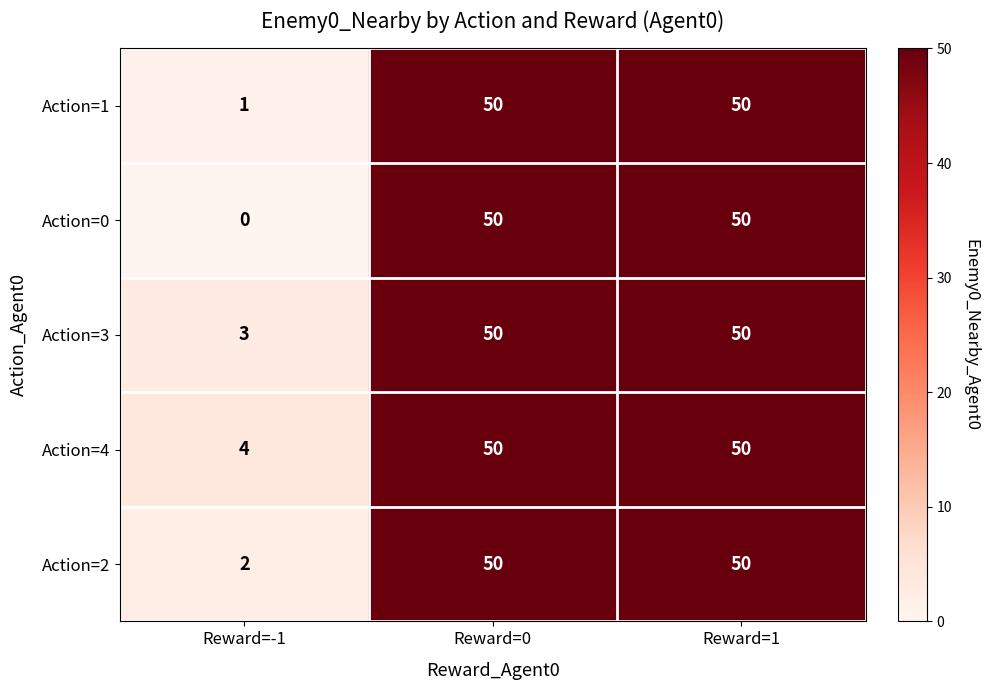

At which label is Action=0 closest to 25?

Reward=-1